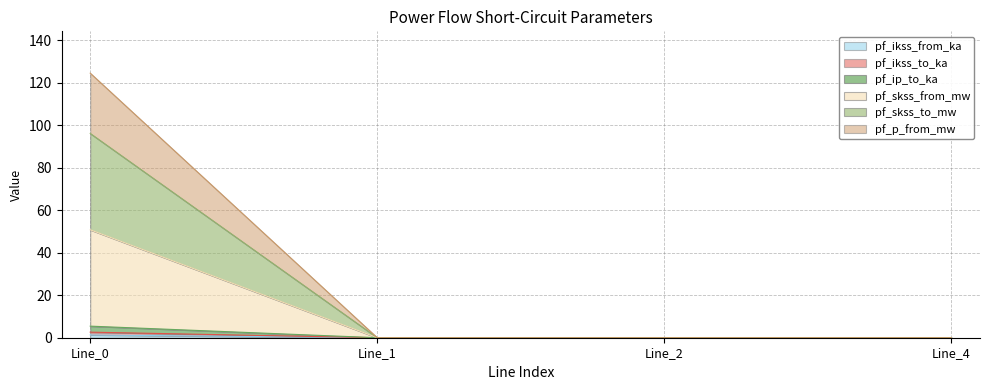

Does the chart display data point markers on the line(s)?

No